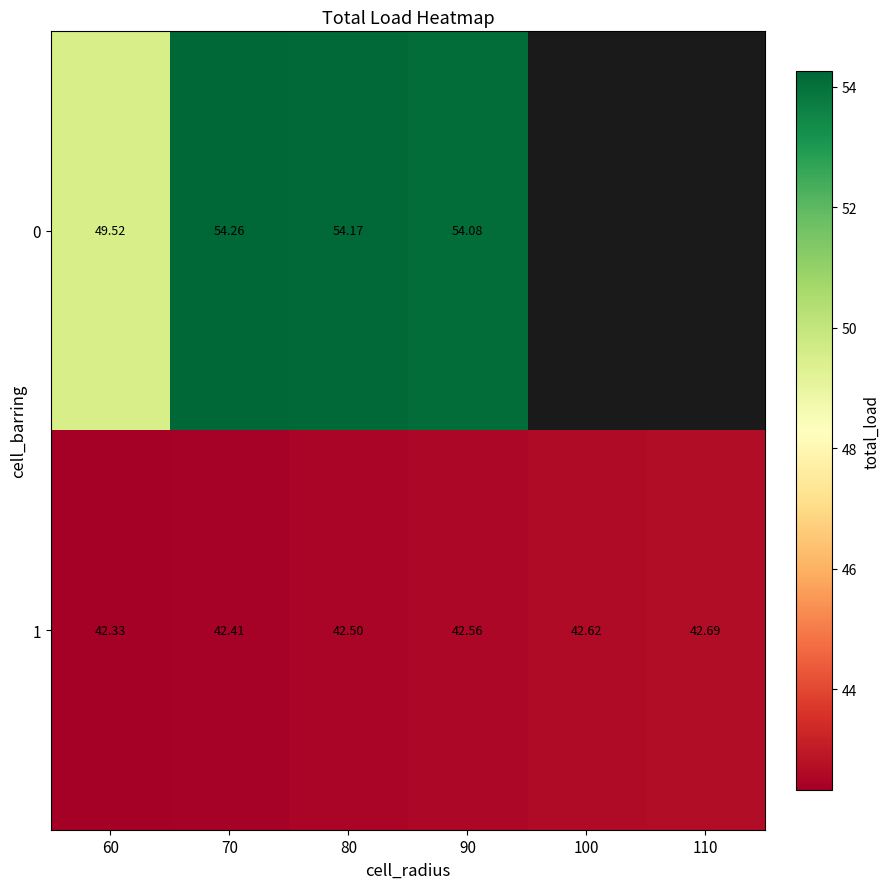

At how many categories does at least one series exceed 48?

4